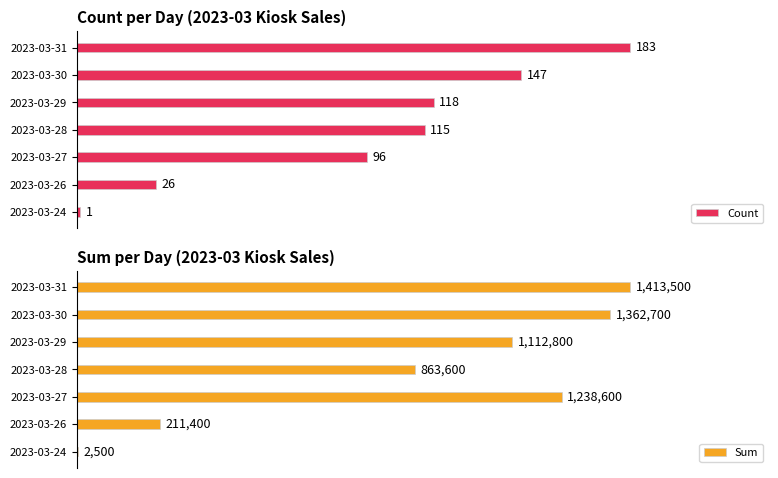

Rank the series by their average value, from lowest to highest.

Count, Sum